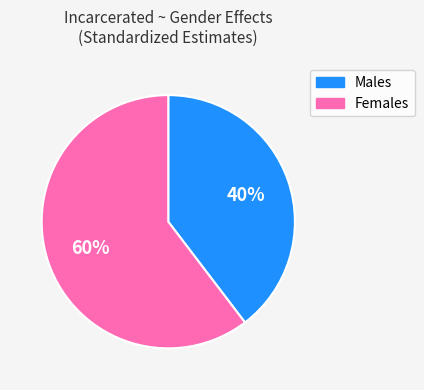

To the nearest percent, what is the average slice percentage?

50%